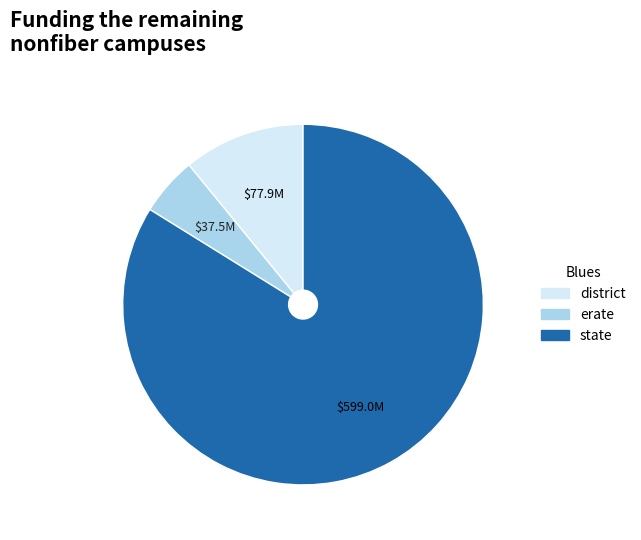

Does any single category account for the majority?

Yes